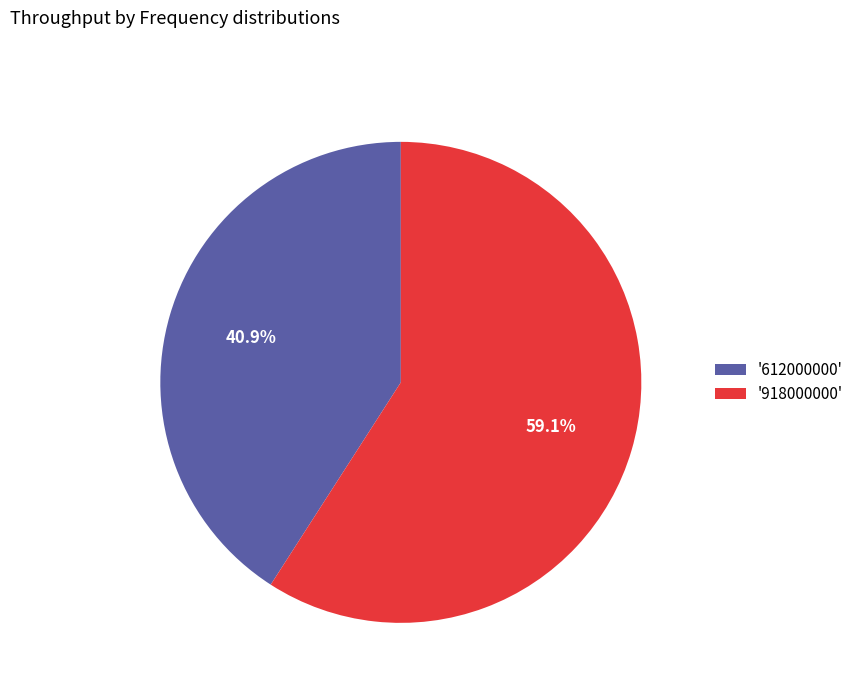

Does any single category account for the majority?

Yes